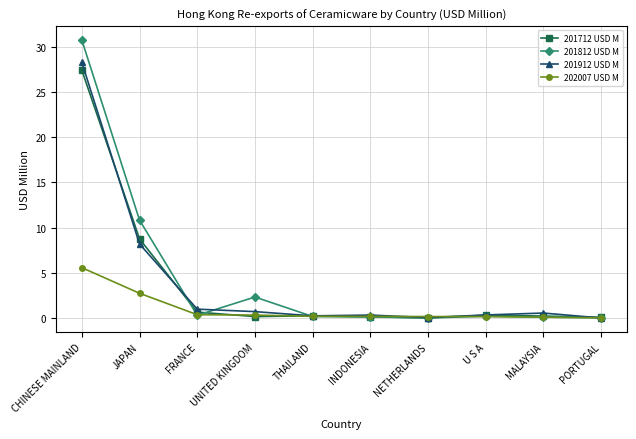

What is the maximum value for 202007 USD M?

5.6